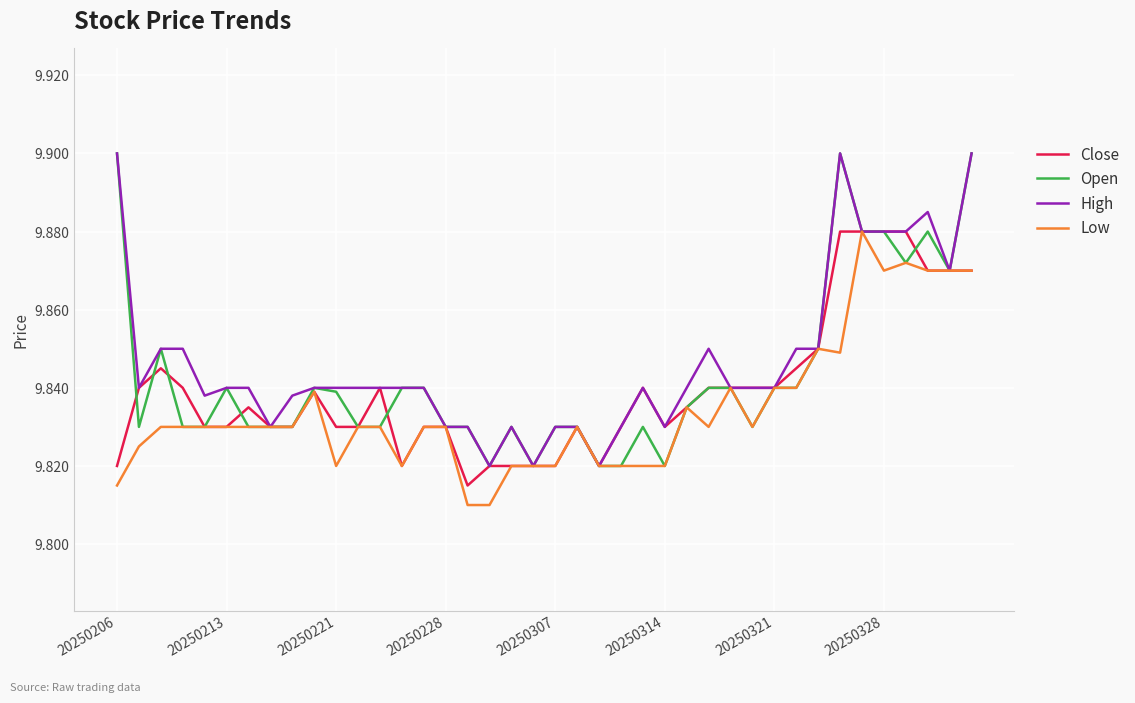

Does the chart display data point markers on the line(s)?

No